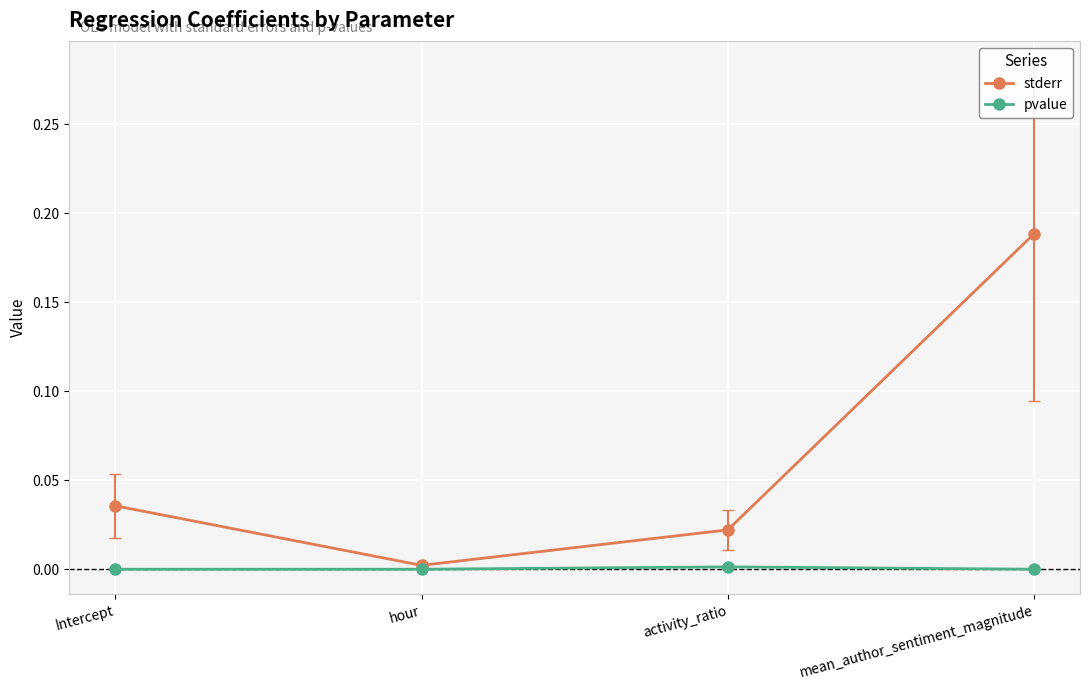

At which label does stderr reach its minimum?

hour